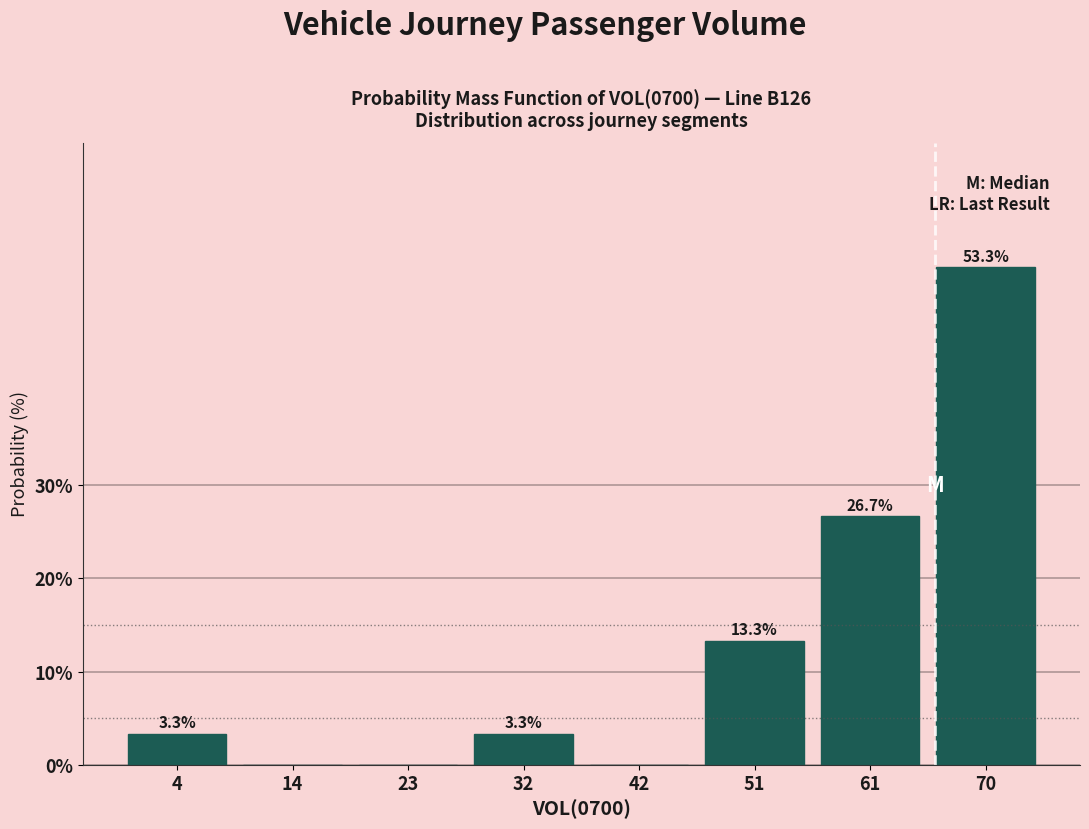

Reading right to left, transcribe all the data shown in this chart.

70=53.3	61=26.7	51=13.3	42=0.0	32=3.3	23=0.0	14=0.0	4=3.3